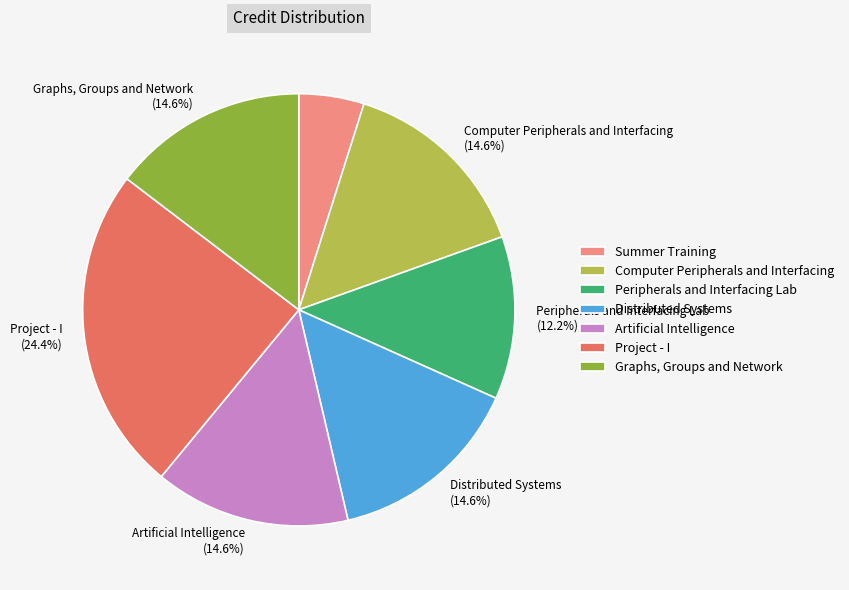

How many segments does this pie chart have?

7